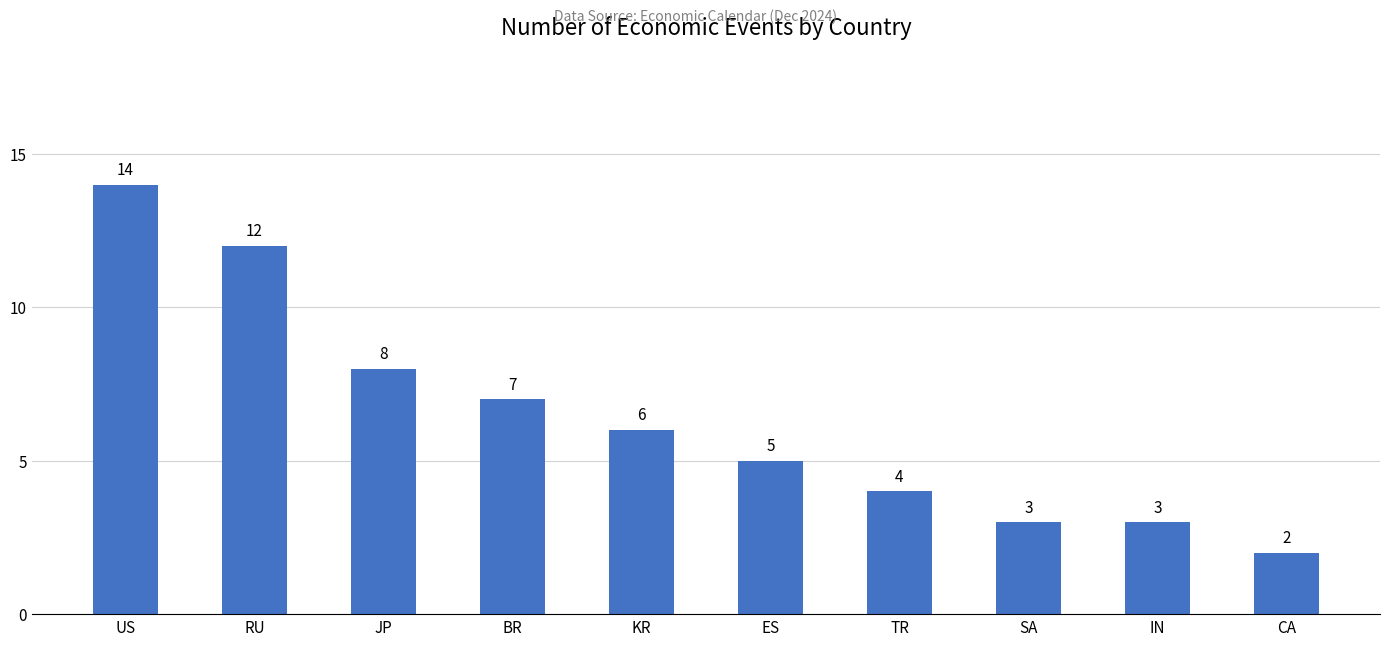

Where is the data nearest to the value 8?

JP